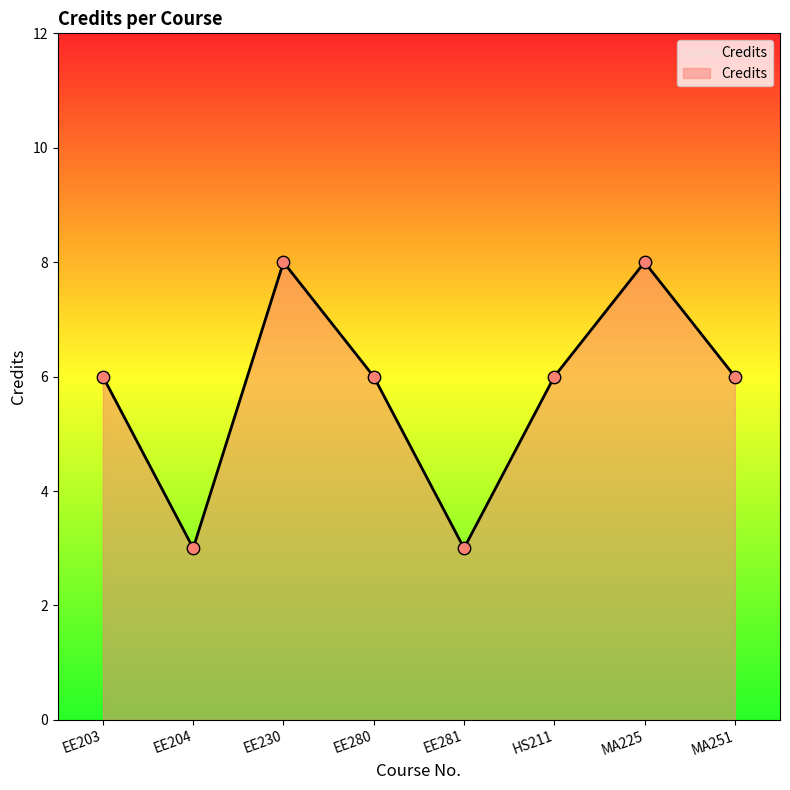

What is the ratio of the value at EE203 to the value at HS211?

1.0